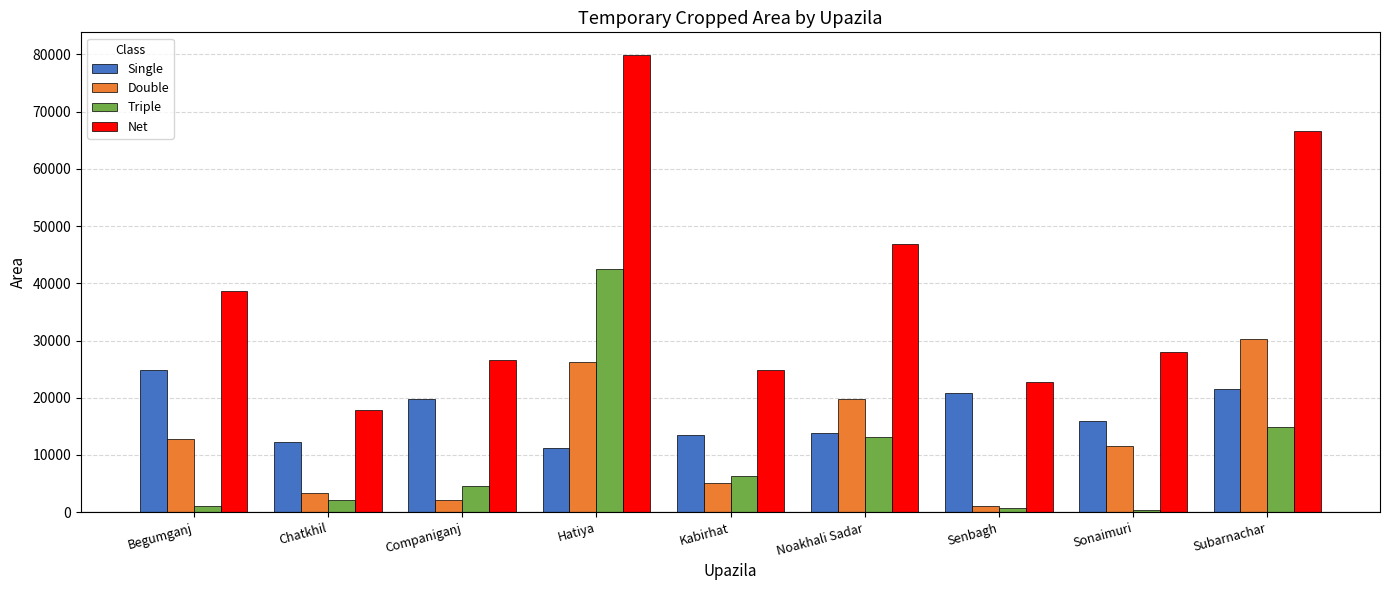

How many bars are there in each group?

4